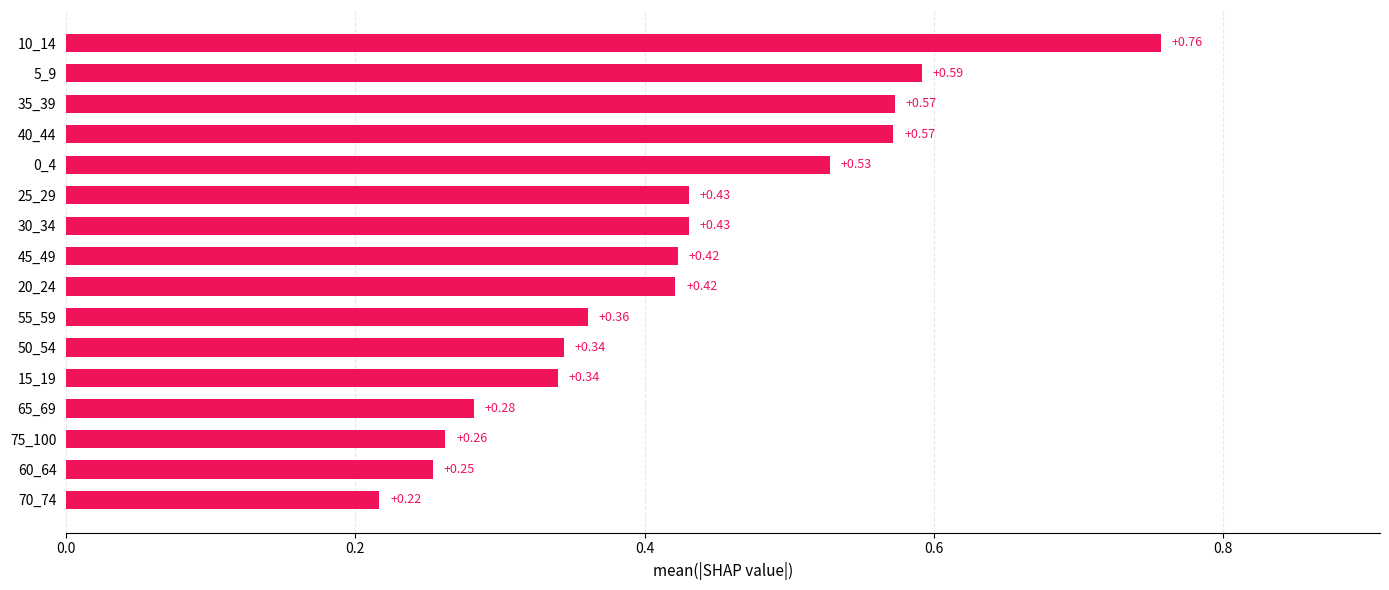

Which has a higher value, 70_74 or 40_44?

40_44